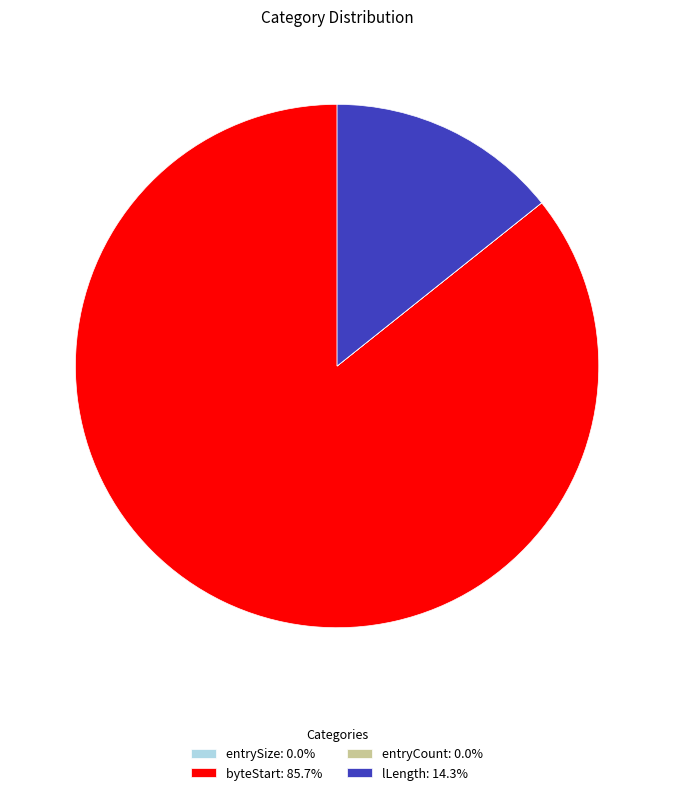

Does any single category account for the majority?

Yes